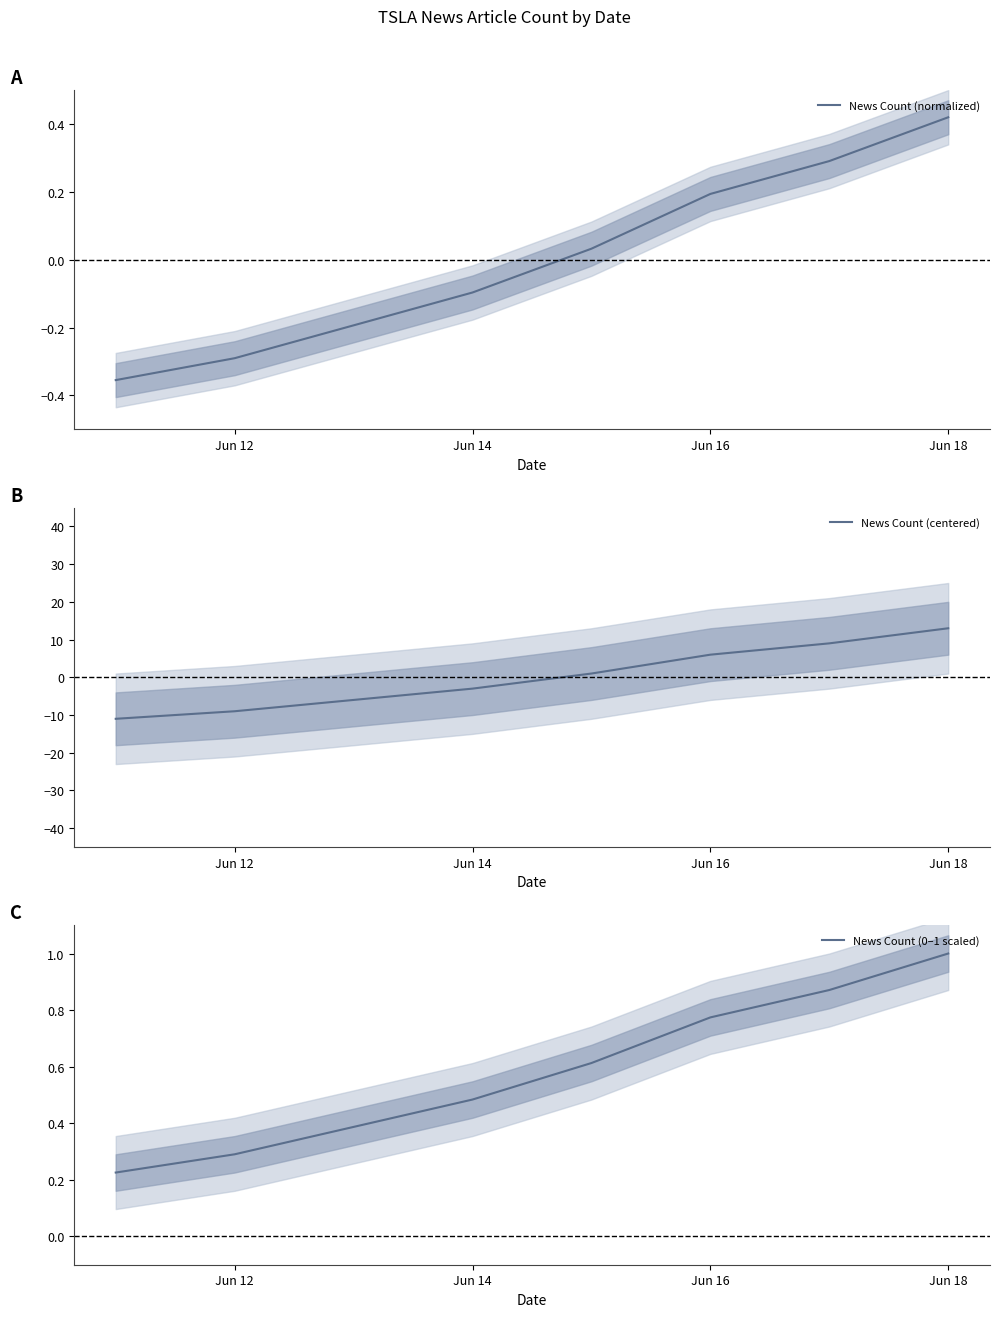

What is the maximum value for News Count (centered)?

13.0